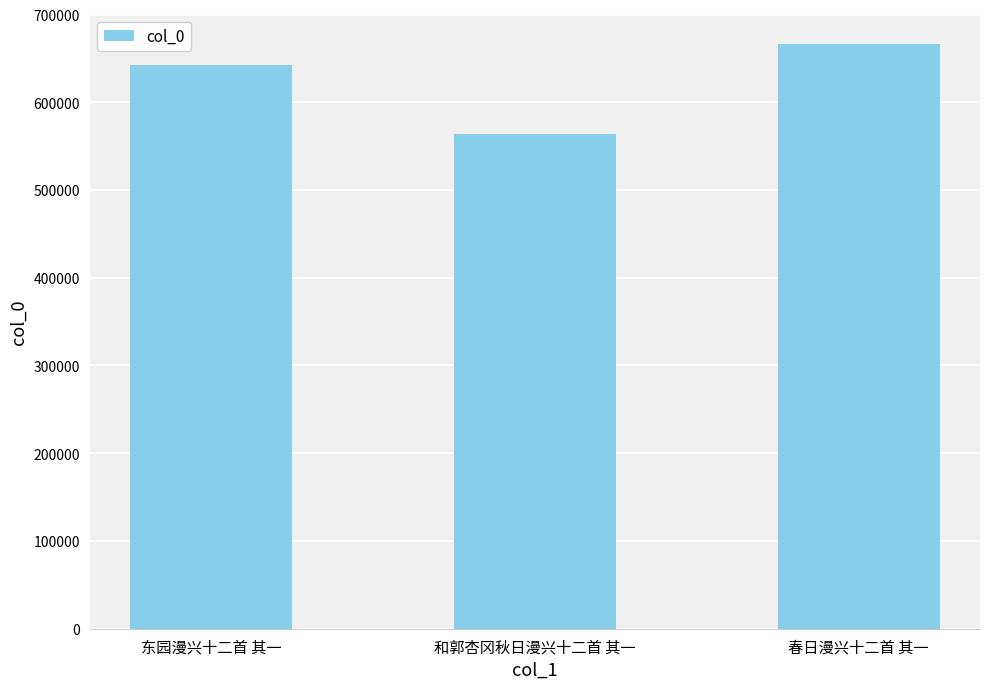

How many values are between 564230 and 666779?

3